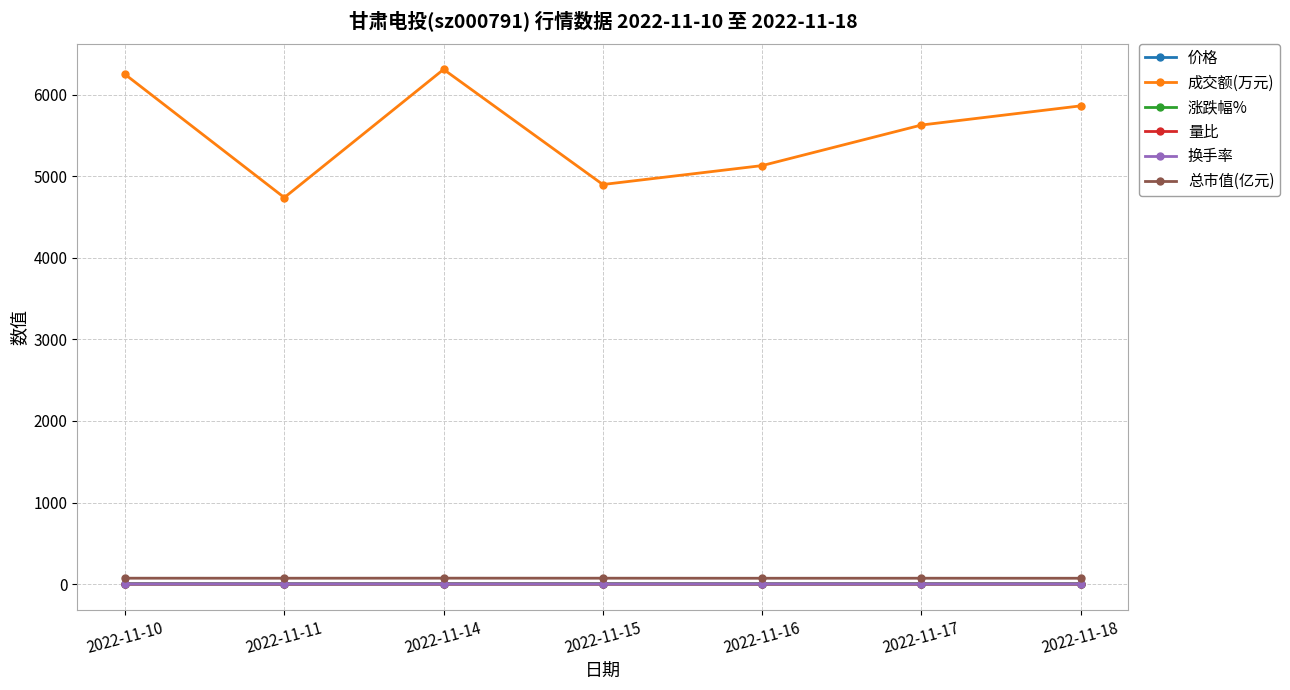

Which series has the widest spread of values?

成交额(万元)